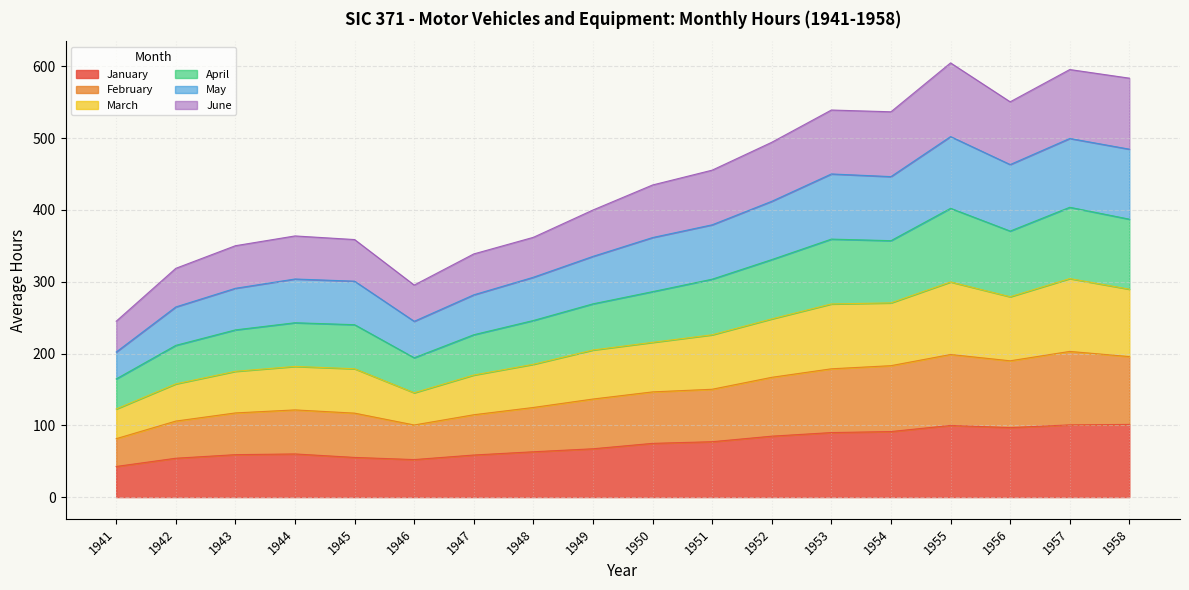

Does the chart display data point markers on the line(s)?

No